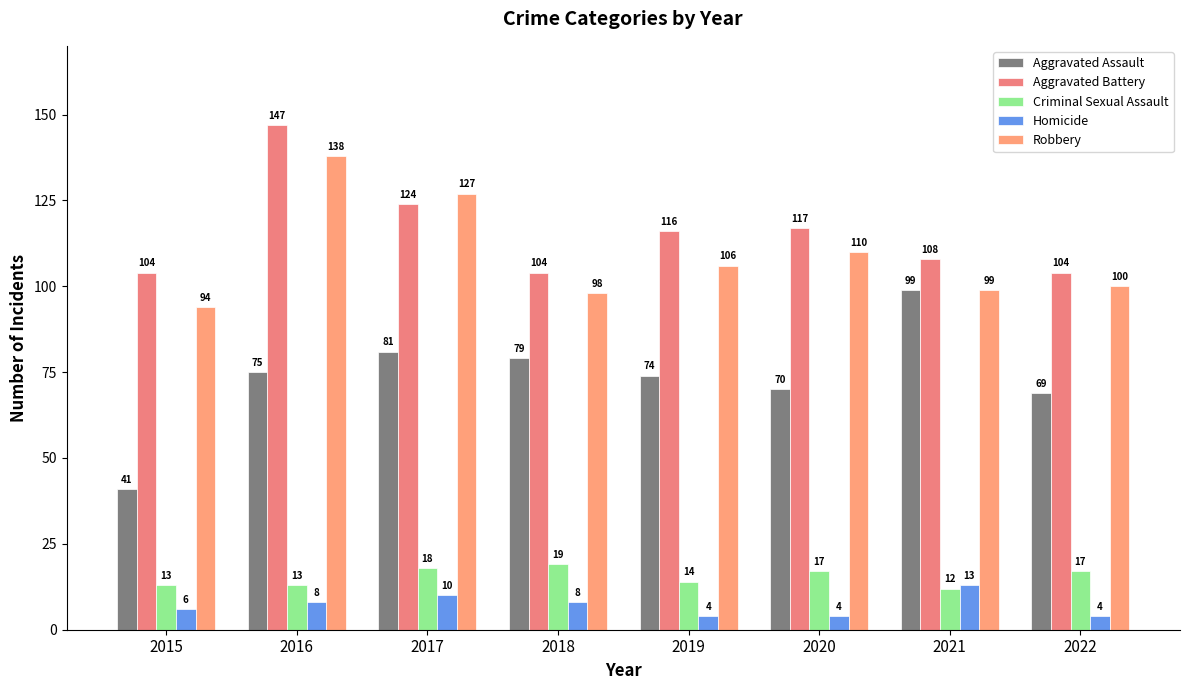

Is the value of Aggravated Battery at 2018 greater than the value of Robbery at 2015?

Yes